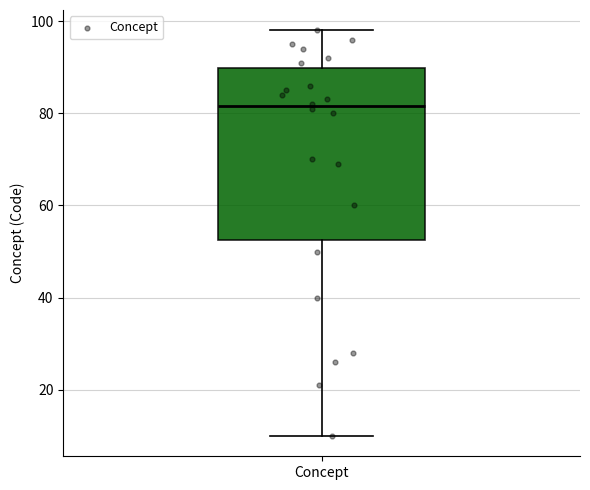

Read this box plot against the y-axis: the position of the median line, the range covered by the box, and the ends of both whiskers. The values are not printed on the chart, so give them approximately, as read against the axis.

median 82, box 52 to 90, whiskers 10 to 98